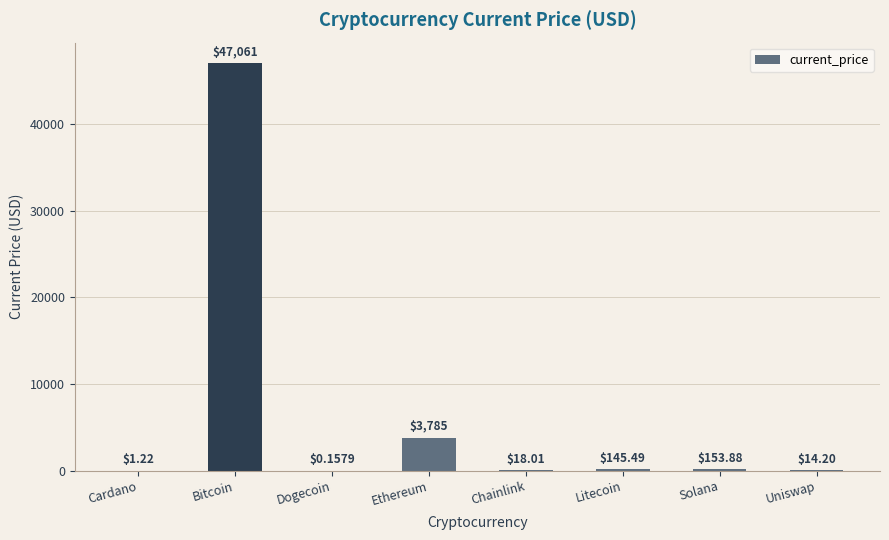

At which label does the data first exceed 145?

Bitcoin